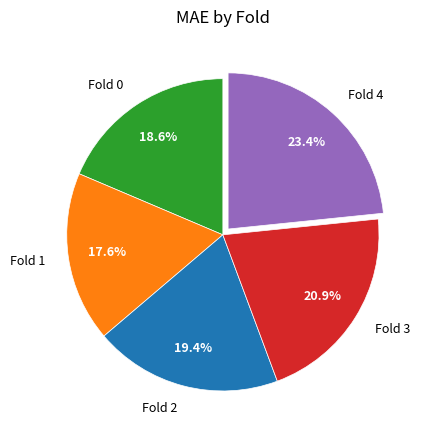

Between Fold 2 and Fold 3, which is larger?

Fold 3